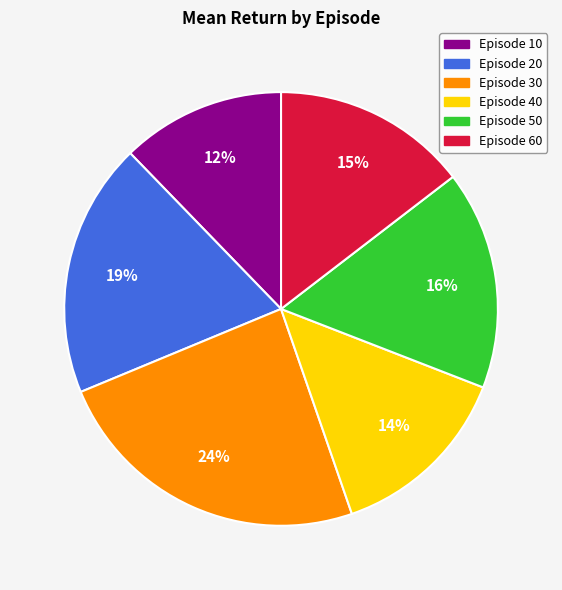

To the nearest percent, what is the difference between the largest and smallest slice percentages?

12%